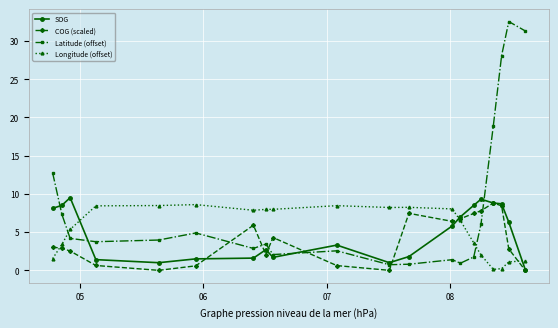

True or false: Longitude (offset) has more than 0 interior local peaks.

True